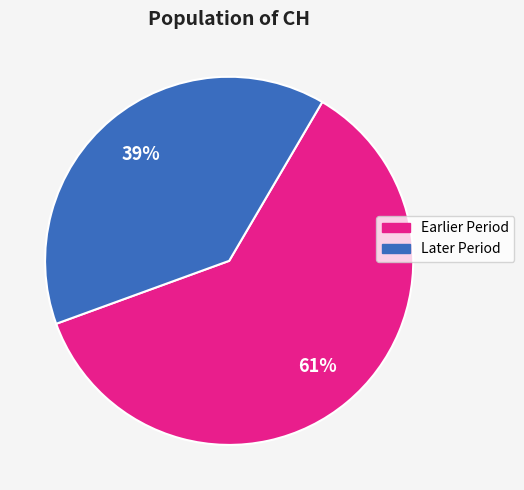

Does any single category account for the majority?

Yes